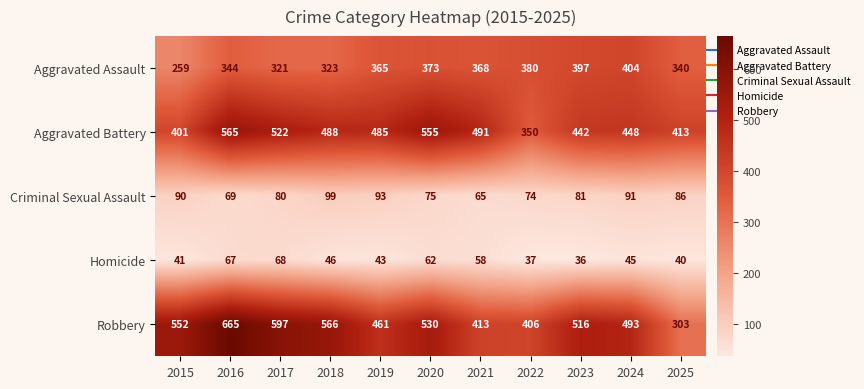

What is the average value of the Homicide series?

49